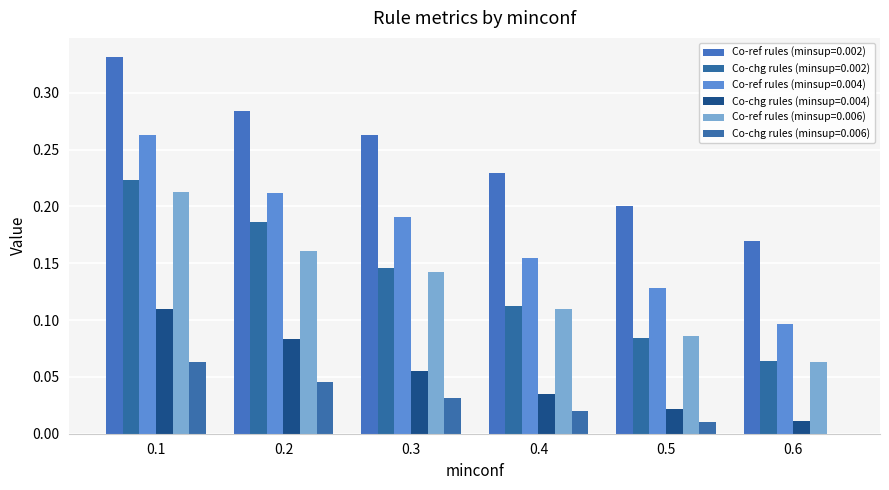

Which series has the widest spread of values?

Co-ref rules (minsup=0.004)